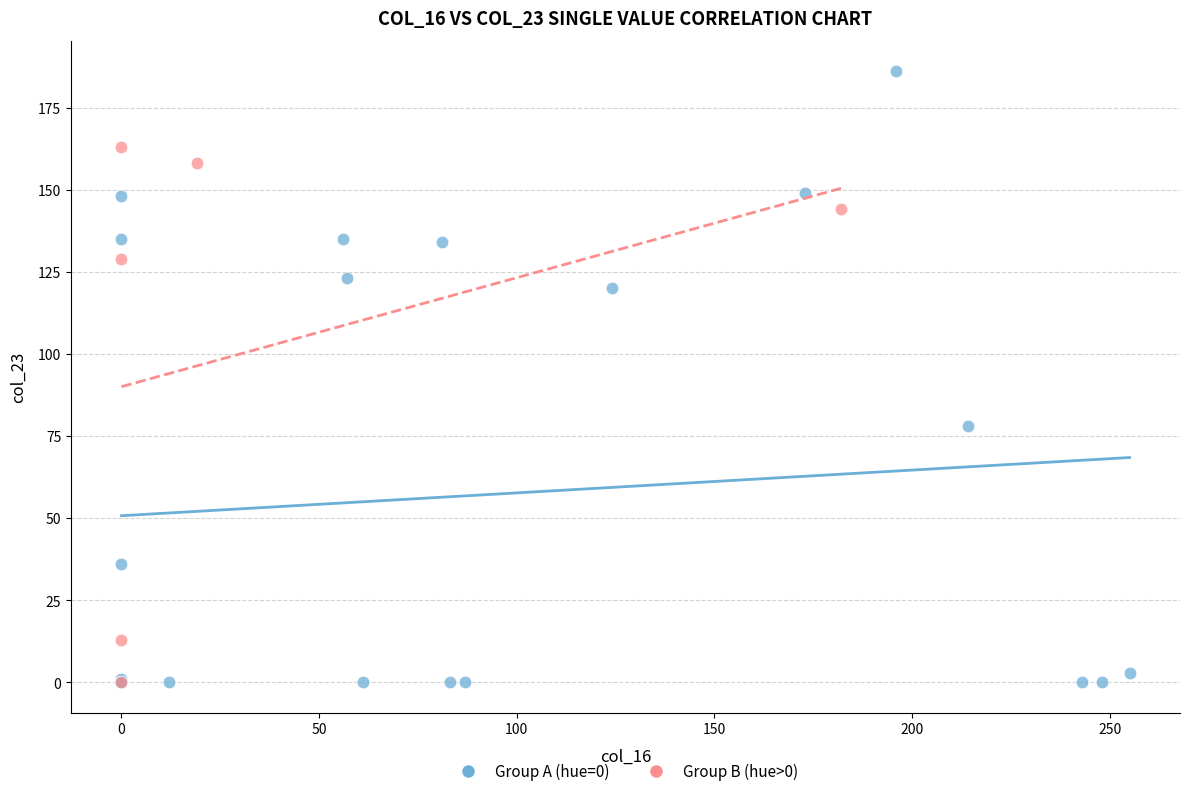

Which series reaches the maximum Y coordinate?

Group A (hue=0)